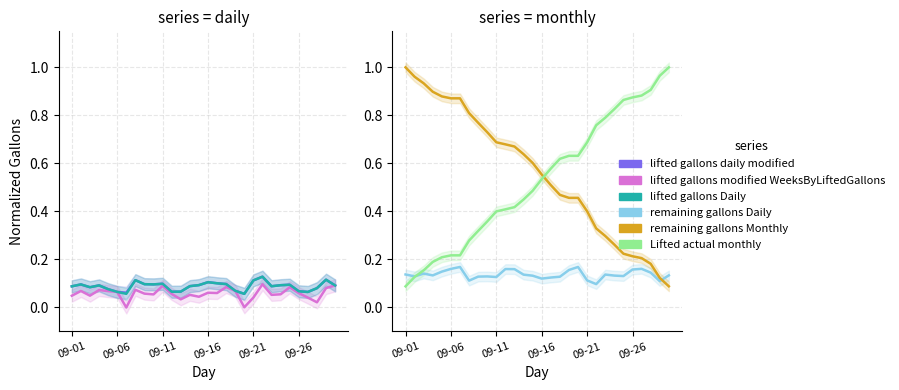

What position from the left is 9?

10